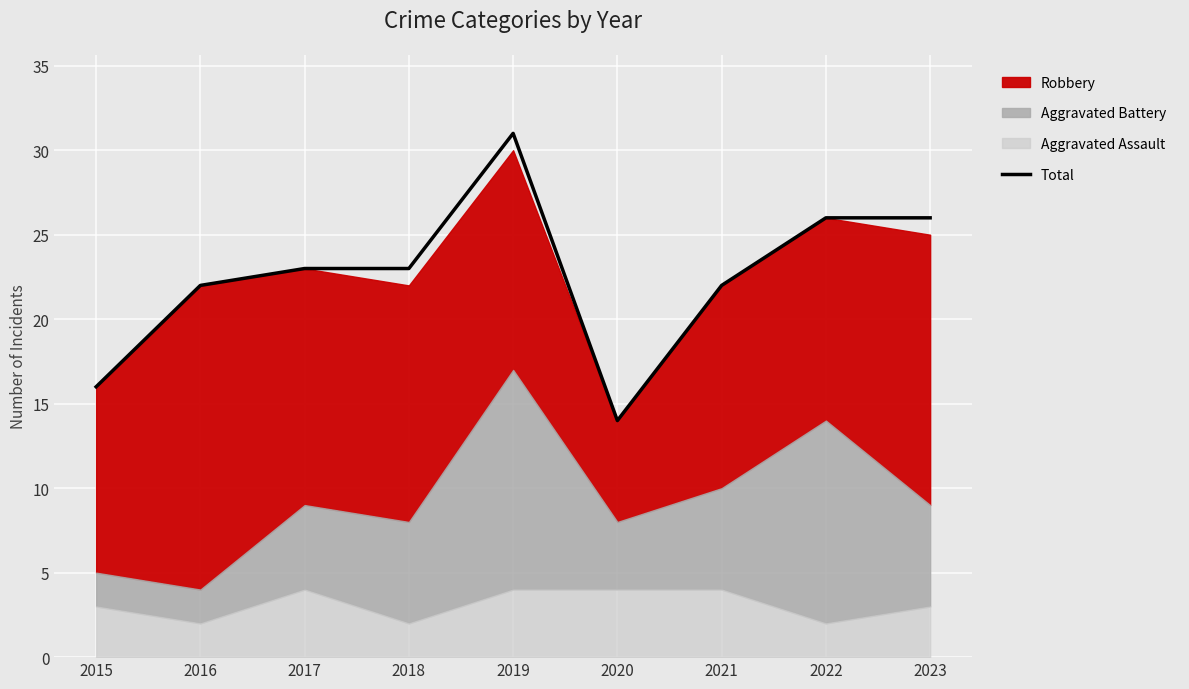

At which category does the data reach its first local valley?

2020